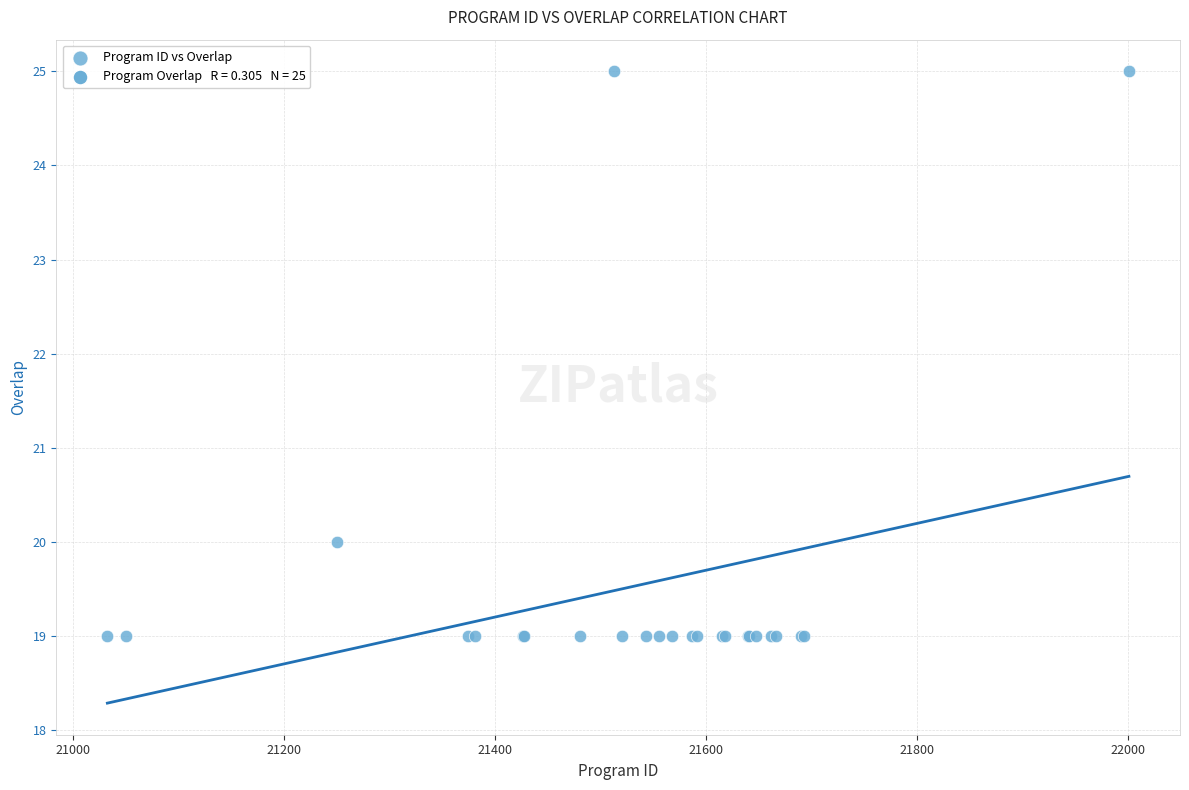

What Y value in the scatter plot is closest to 22?

20